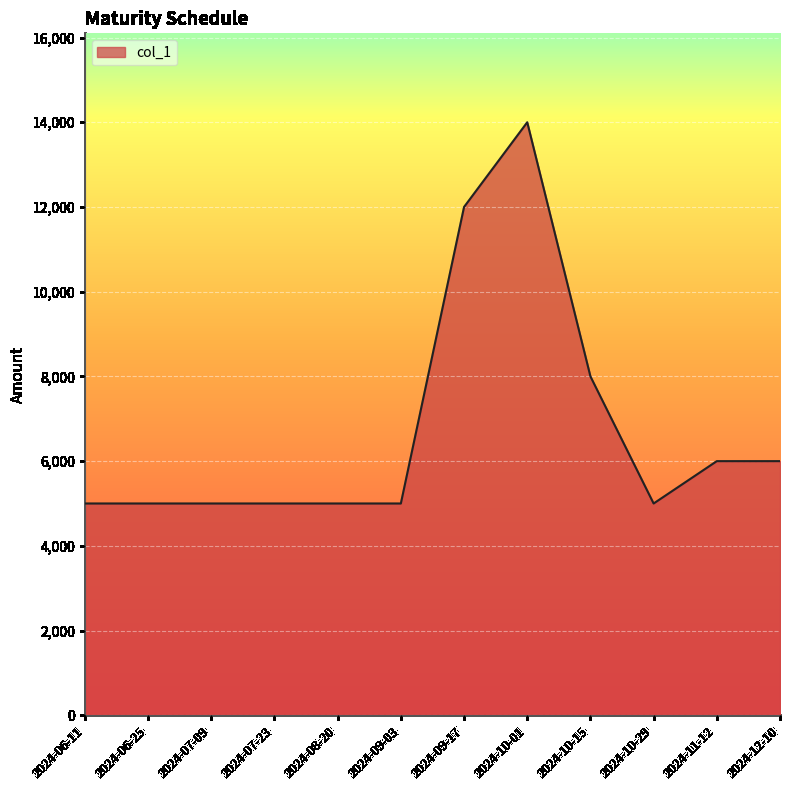

Count the values in the range 5000 to 8000.

10